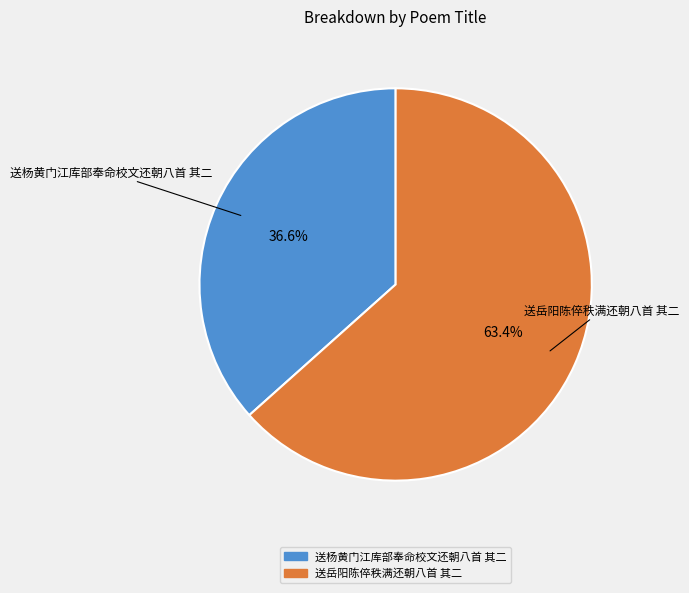

Count the number of slices in the pie.

2